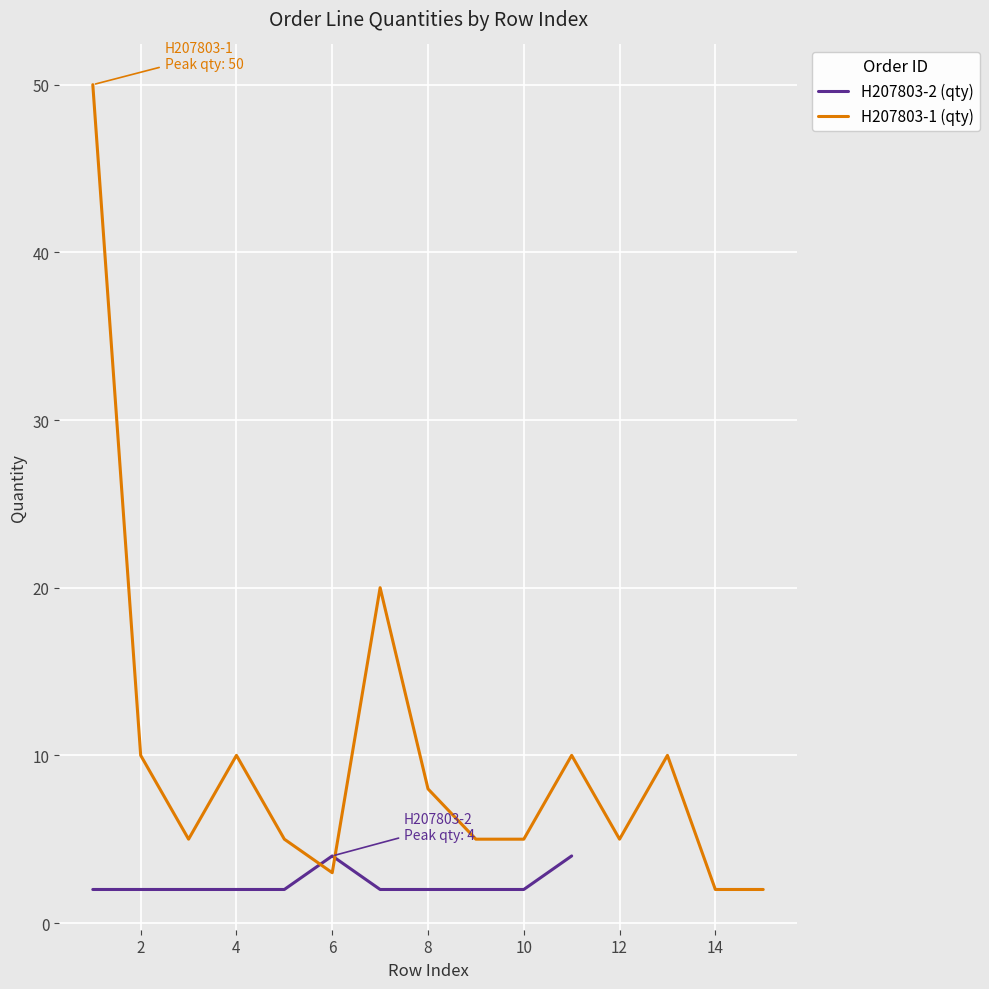

The value of H207803-2 (qty) at 6 is 4. True or false?

True